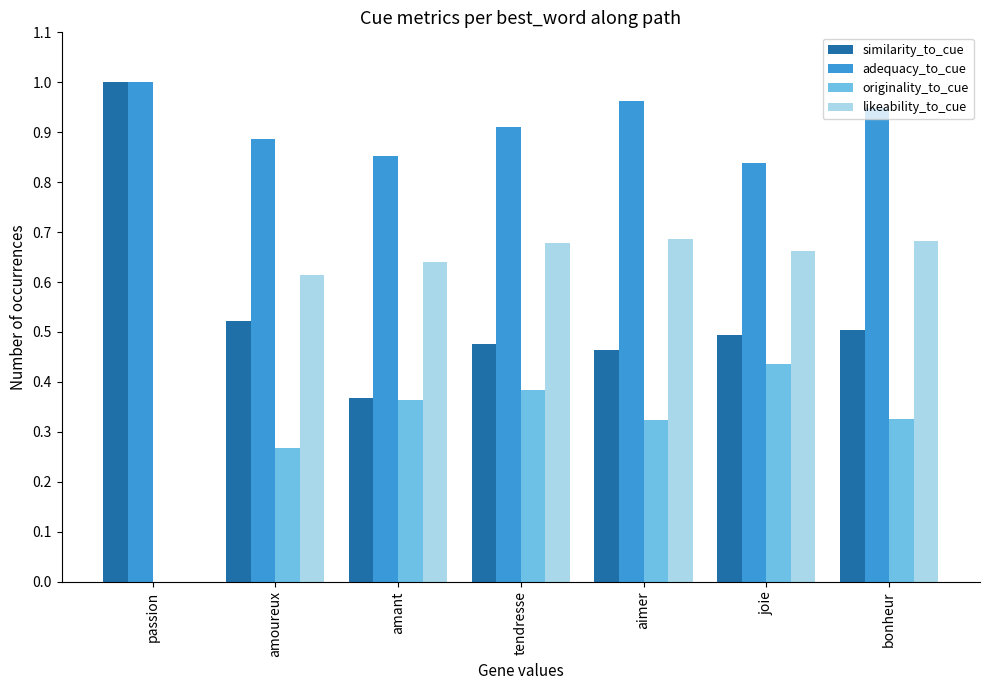

Which category has the highest value in the similarity_to_cue series?

passion